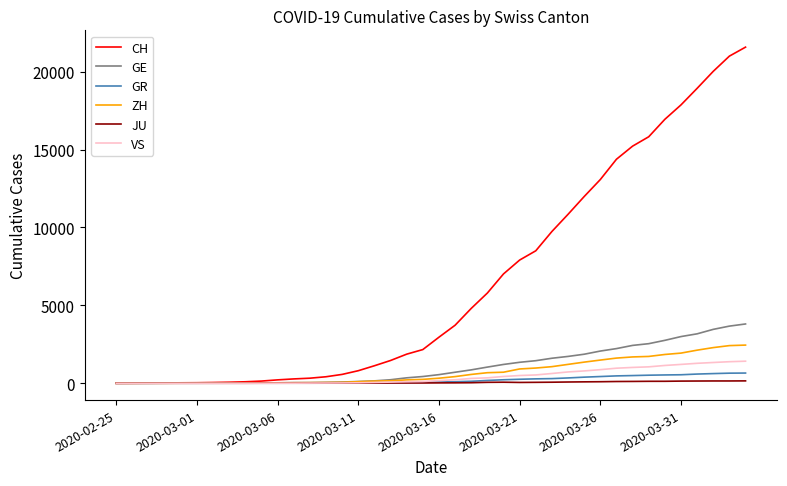

What is the maximum value shown in the chart?

21574